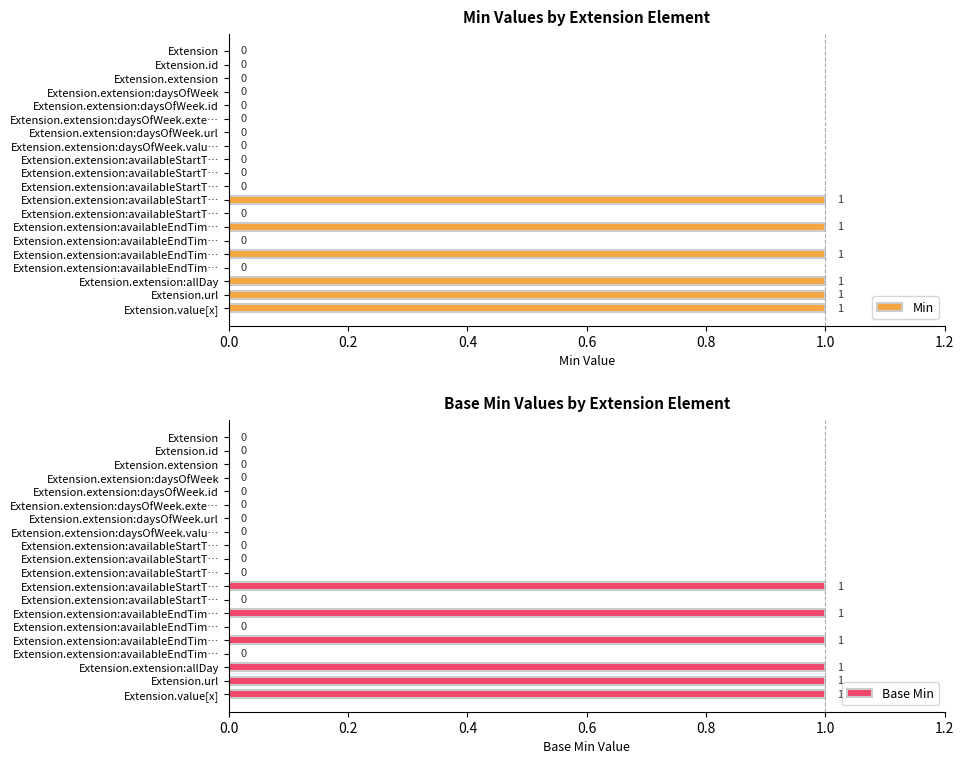

What is the total value across all series at Extension.url?

2